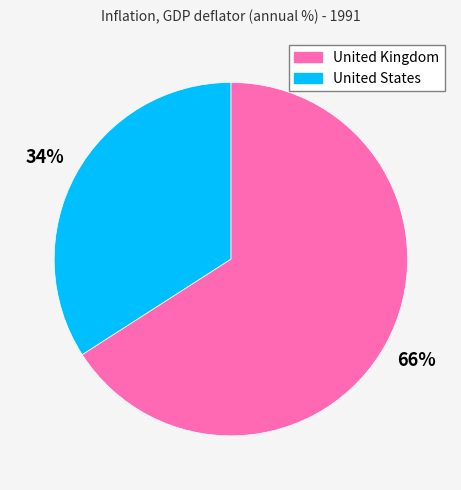

Count the number of slices in the pie.

2